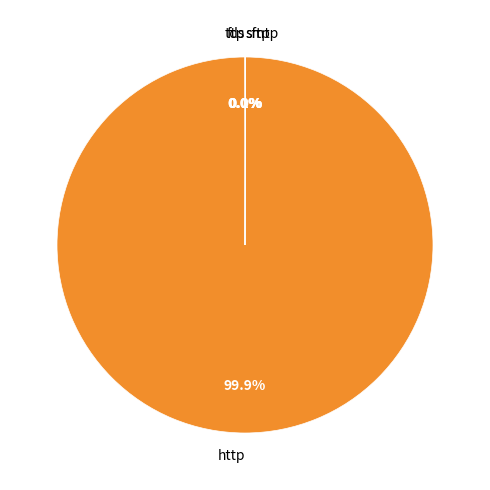

Which slice is the largest?

http